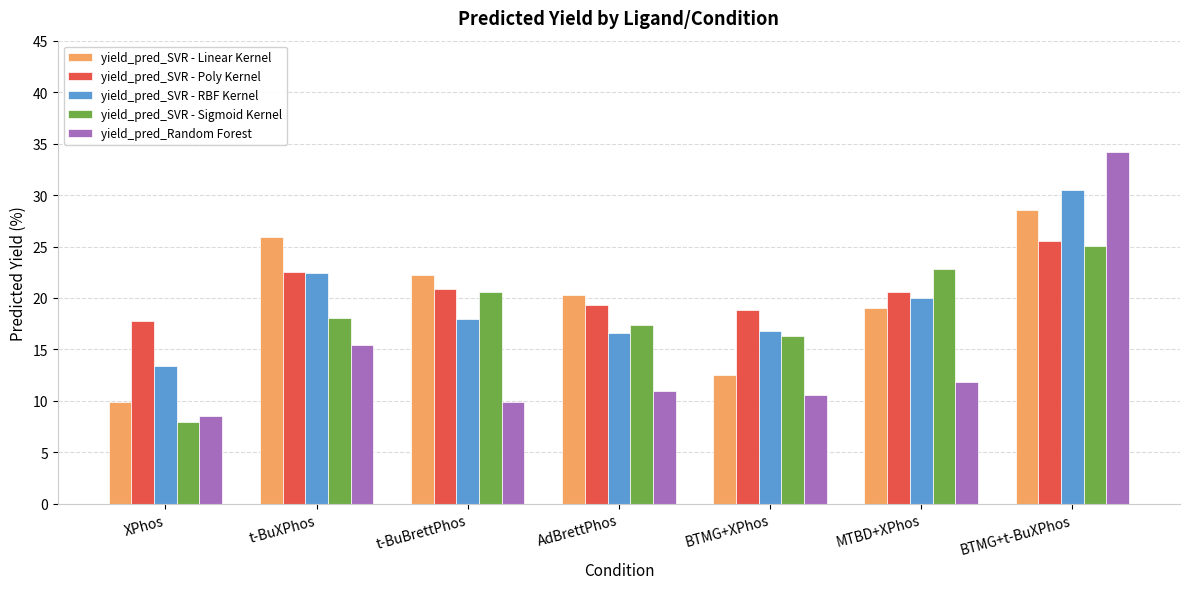

Rank the series by their maximum value, from lowest to highest.

yield_pred_SVR - Sigmoid Kernel, yield_pred_SVR - Poly Kernel, yield_pred_SVR - Linear Kernel, yield_pred_SVR - RBF Kernel, yield_pred_Random Forest